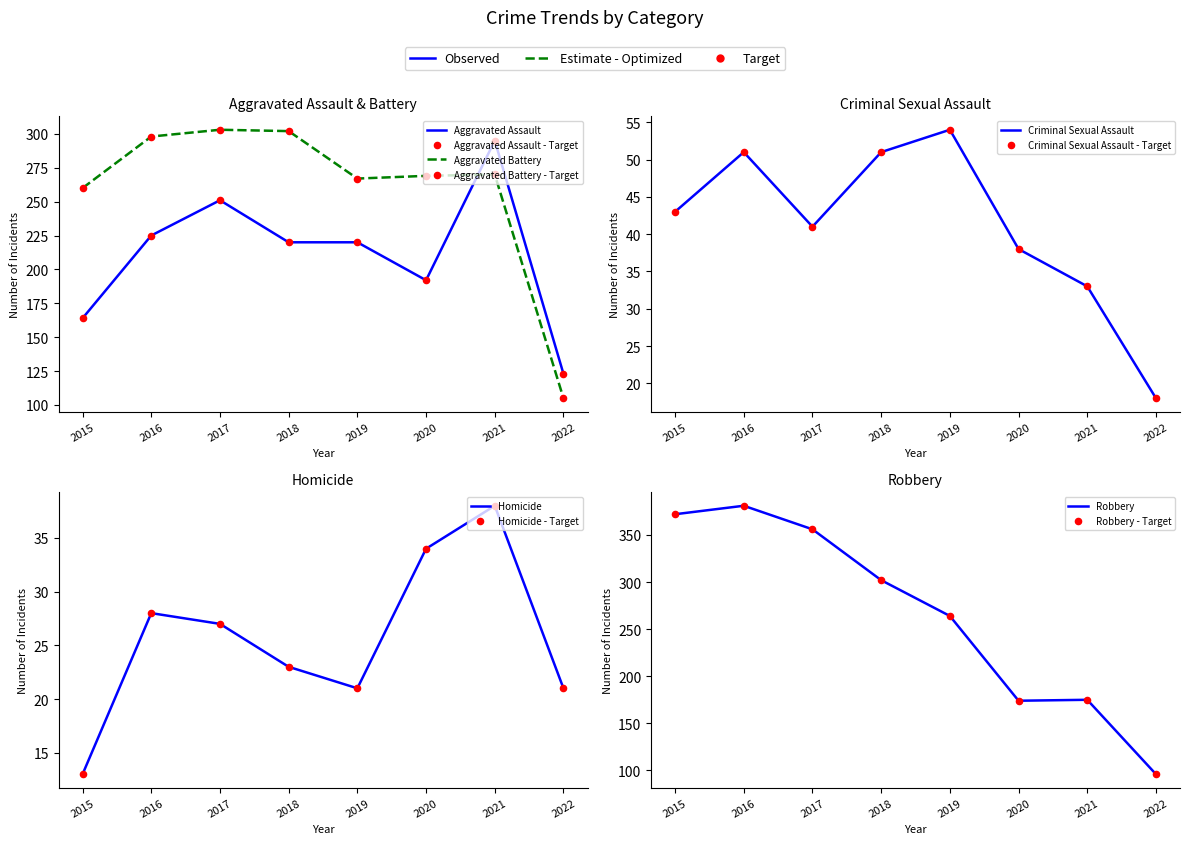

What are all the series names shown in the legend?

Aggravated Assault, Aggravated Battery, Criminal Sexual Assault, Homicide, Robbery